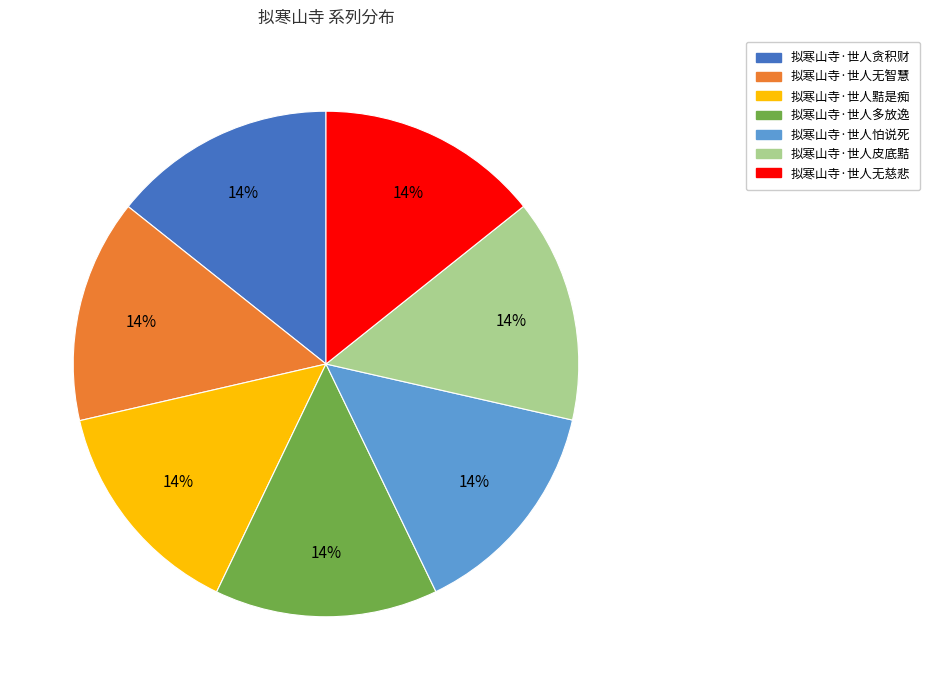

Do 拟寒山寺·世人贪积财 and 拟寒山寺·世人皮底黠 together represent more than half of the pie?

No